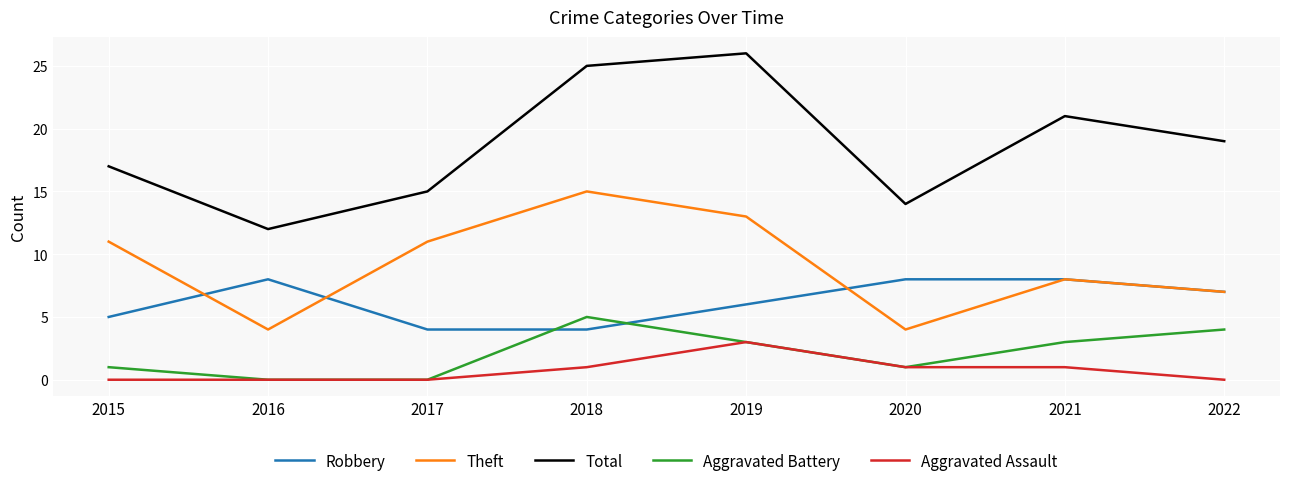

Is the value of Aggravated Assault at 2016 greater than the value of Total at 2017?

No